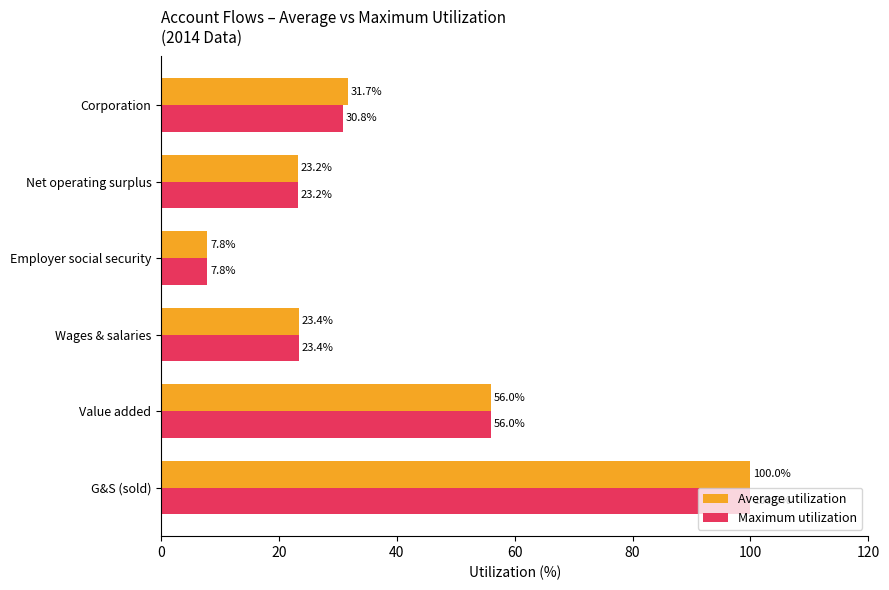

Is the value of Maximum utilization at G&S (sold) greater than the value of Average utilization at Wages & salaries?

Yes